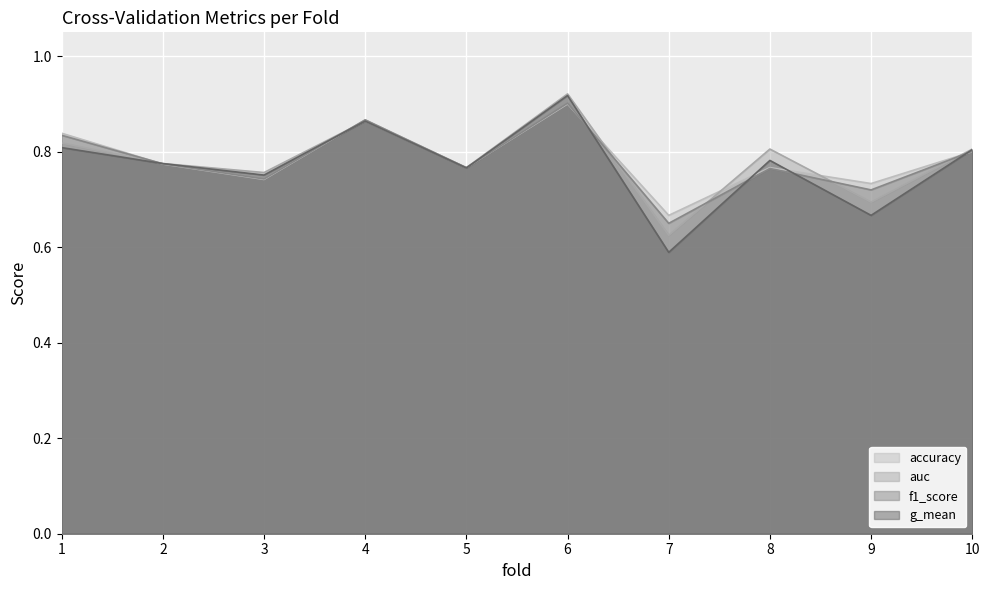

The value of accuracy at 5 is 0.4. True or false?

False